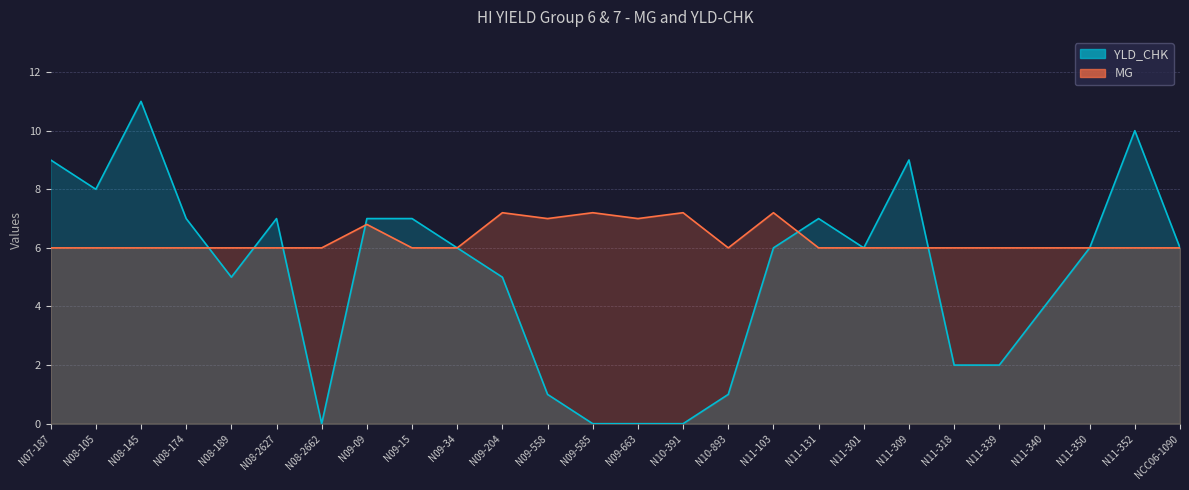

What is the maximum value for MG?

7.2